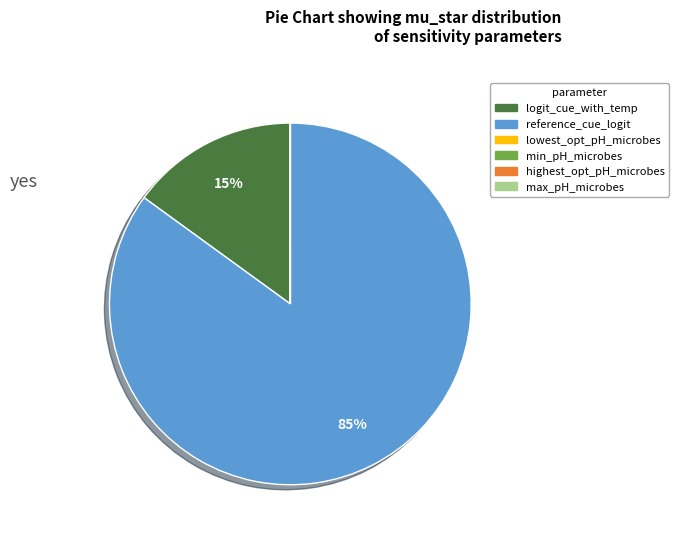

What is the majority slice?

reference_cue_logit